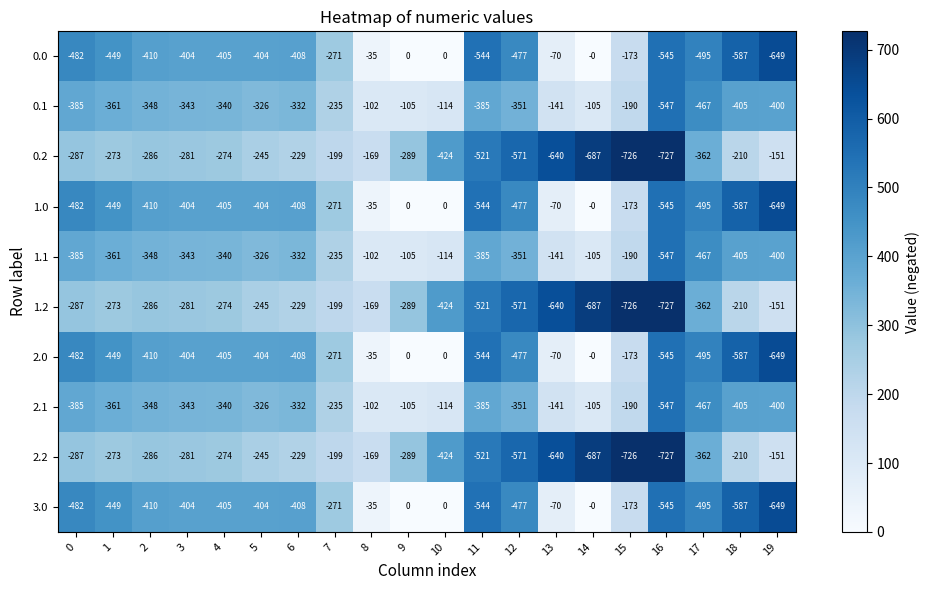

What is the approximate value of 0.1 at 7?

234.9